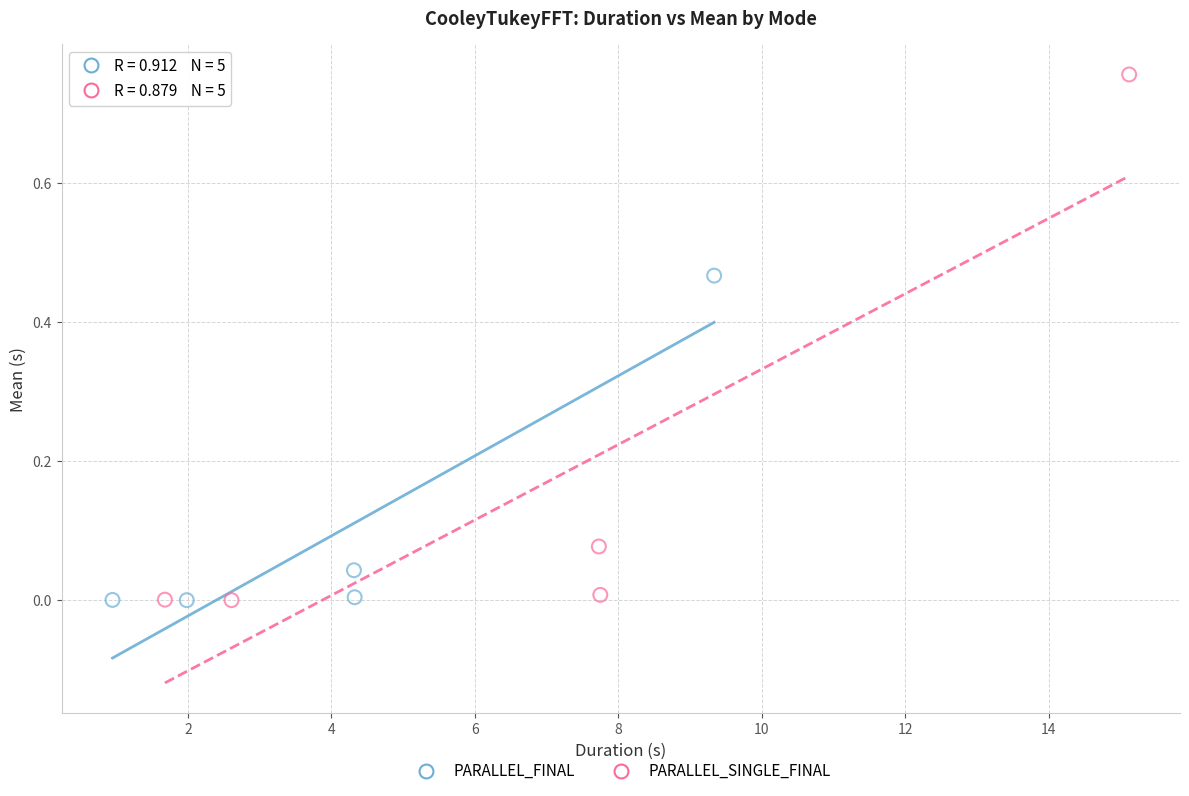

Which series has the largest Y range (max minus min)?

PARALLEL_SINGLE_FINAL